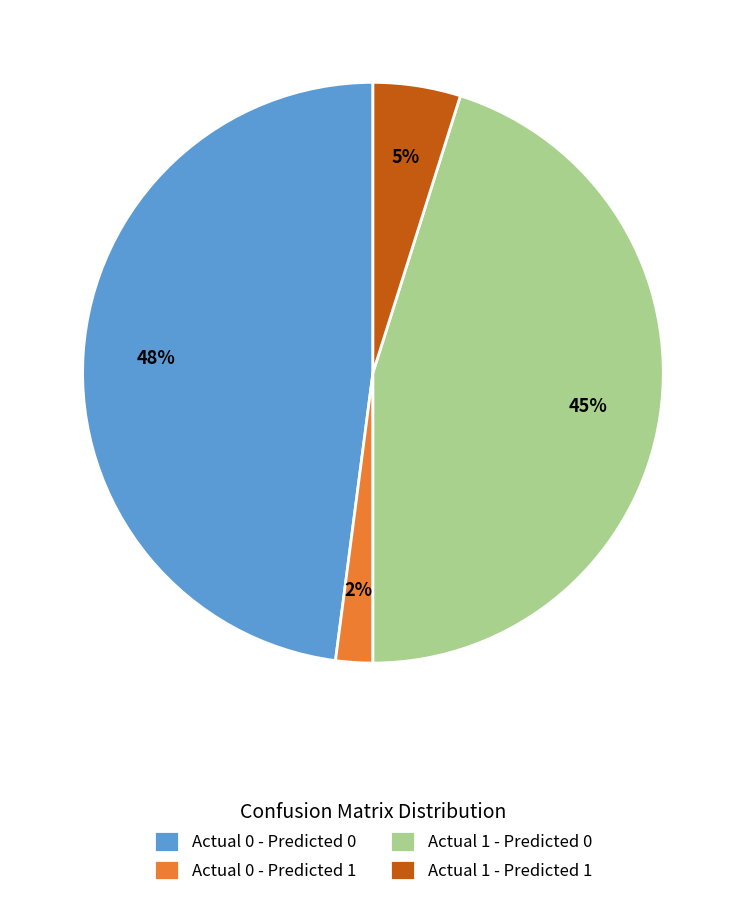

To the nearest percent, what is the difference between the Actual 1 - Predicted 1 and Actual 0 - Predicted 1 slice percentages?

3%